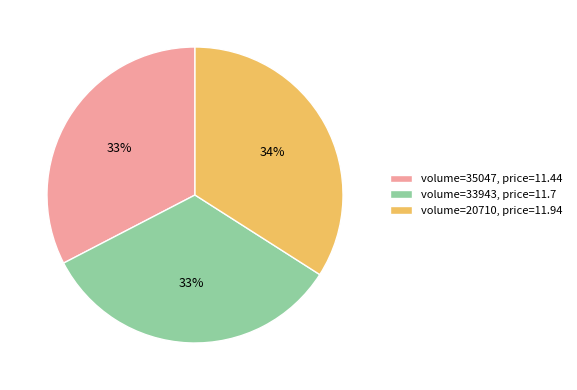

Do volume=33943, price=11.7 and volume=35047, price=11.44 together represent more than half of the pie?

Yes